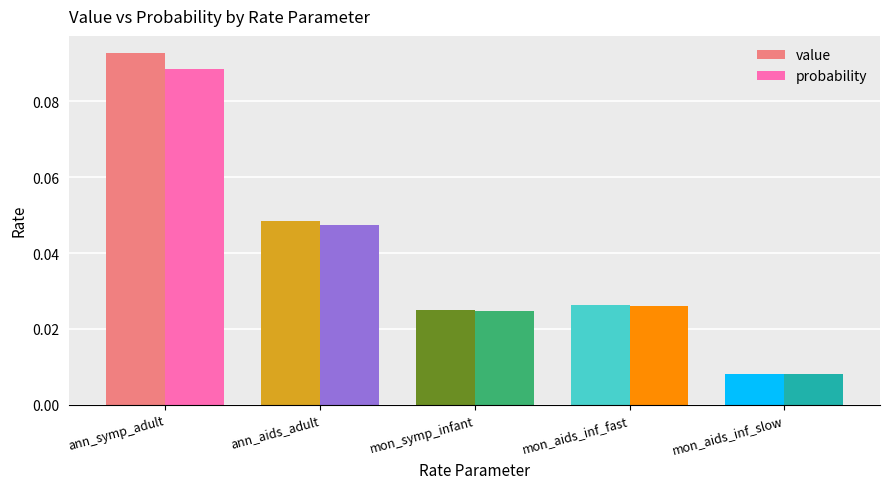

At which category is the sum across all series the highest?

ann_symp_adult